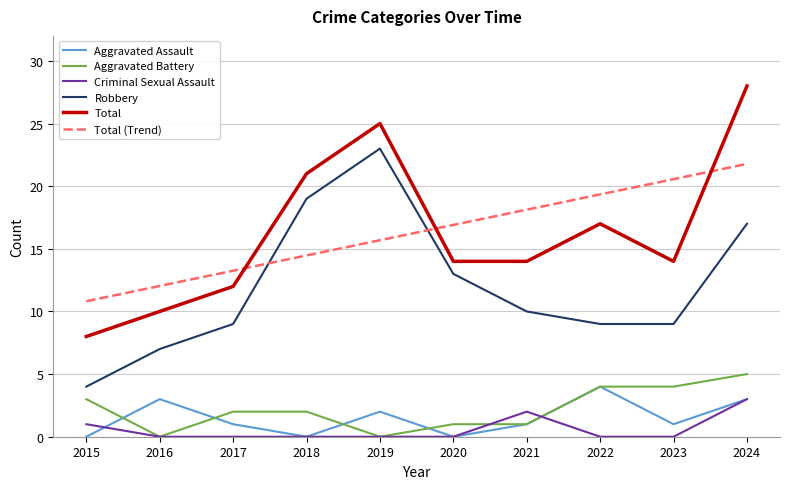

The value of Robbery at 2018 is 4.2. True or false?

False